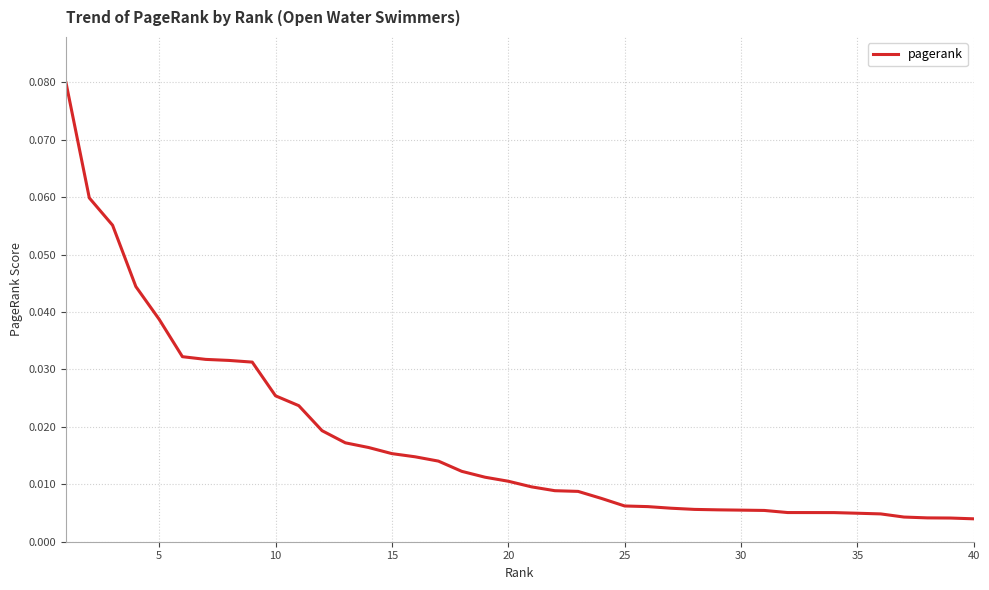

True or false: the data has more than 1 interior local peaks.

False